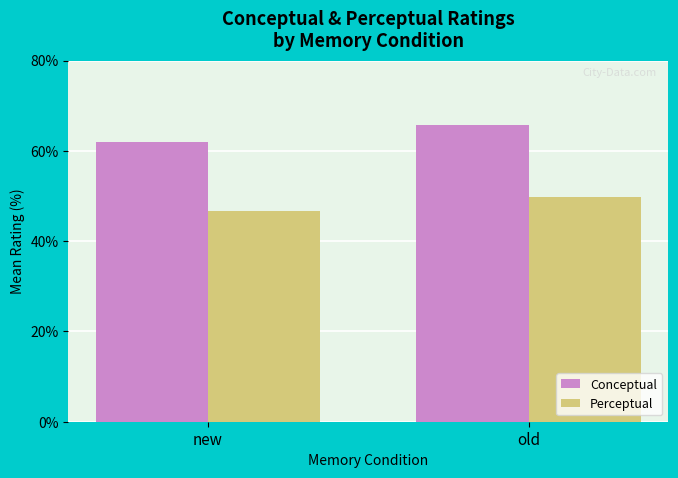

What is the sum of all Conceptual values?

127.8